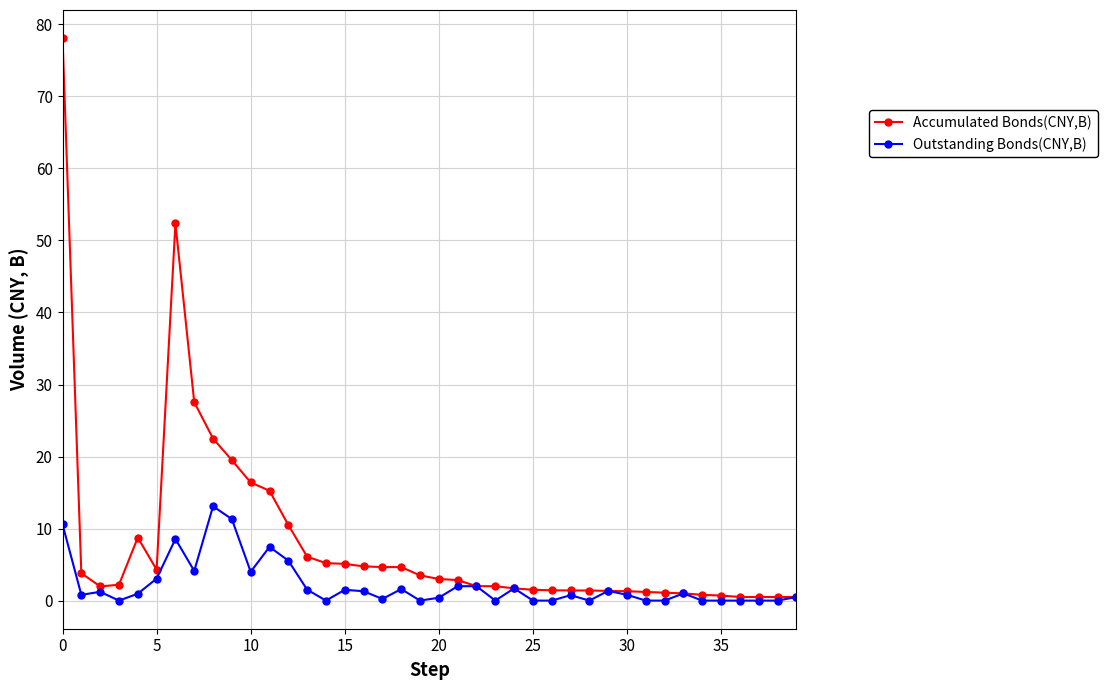

True or false: Accumulated Bonds(CNY,B) has more than 1 interior local peaks.

True